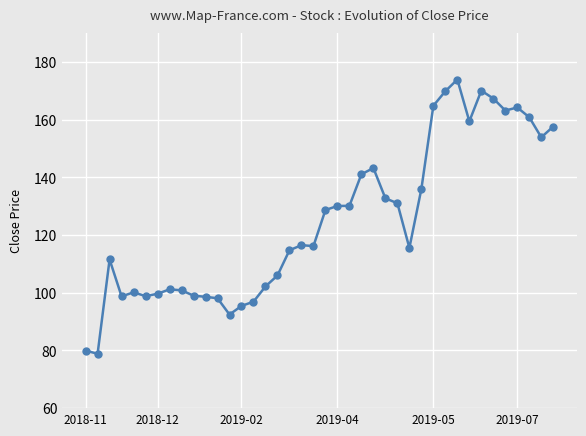

True or false: the data has more than 1 interior local peaks.

True